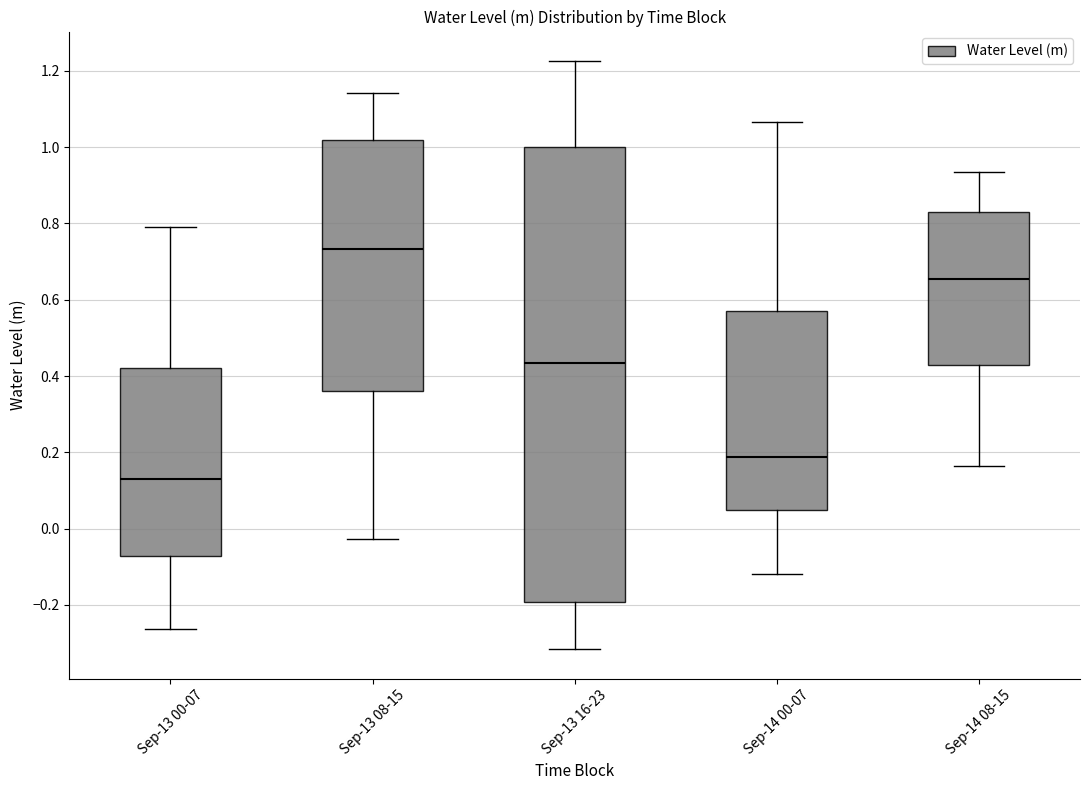

Reading left to right, read every box against the y-axis: the position of its median line, the range the box covers, and the ends of its whiskers. The values are not printed on the chart, so give them approximately, as read against the axis.

Sep-13 00-07: median 0.12, box -0.08 to 0.42, whiskers -0.26 to 0.78
Sep-13 08-15: median 0.74, box 0.36 to 1.02, whiskers -0.02 to 1.14
Sep-13 16-23: median 0.44, box -0.20 to 1.00, whiskers -0.32 to 1.22
Sep-14 00-07: median 0.18, box 0.04 to 0.58, whiskers -0.12 to 1.06
Sep-14 08-15: median 0.66, box 0.44 to 0.82, whiskers 0.16 to 0.94